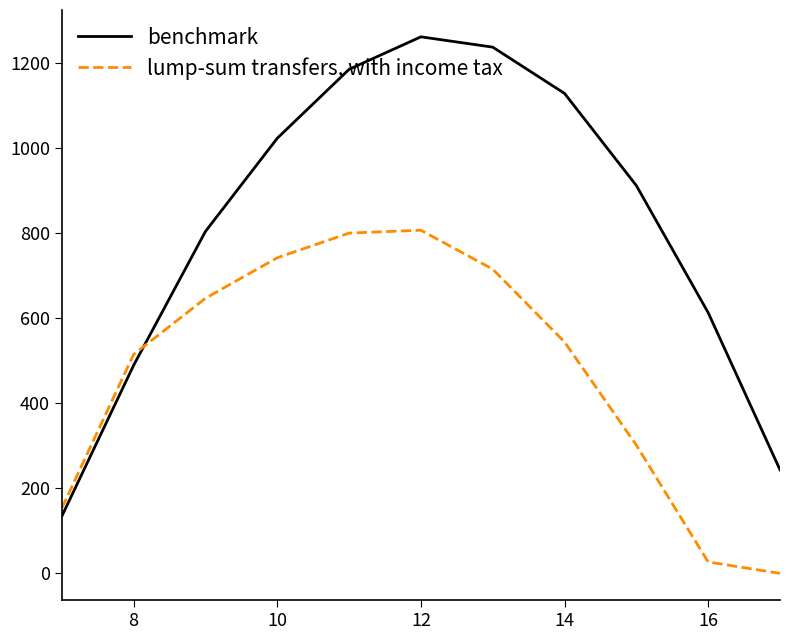

True or false: benchmark and lump-sum transfers, with income tax intersect in this chart.

True